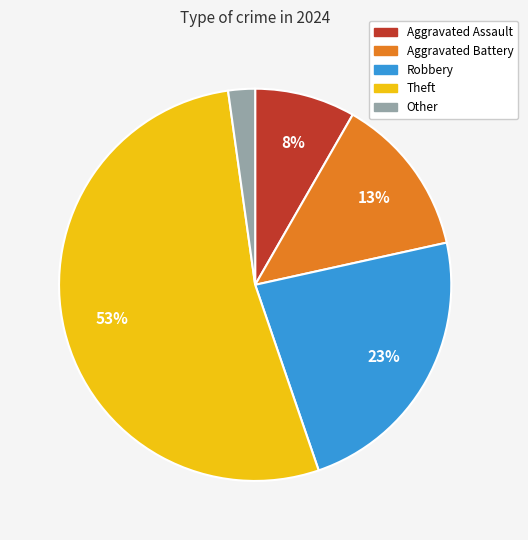

Which category has the smallest portion of the pie?

Other